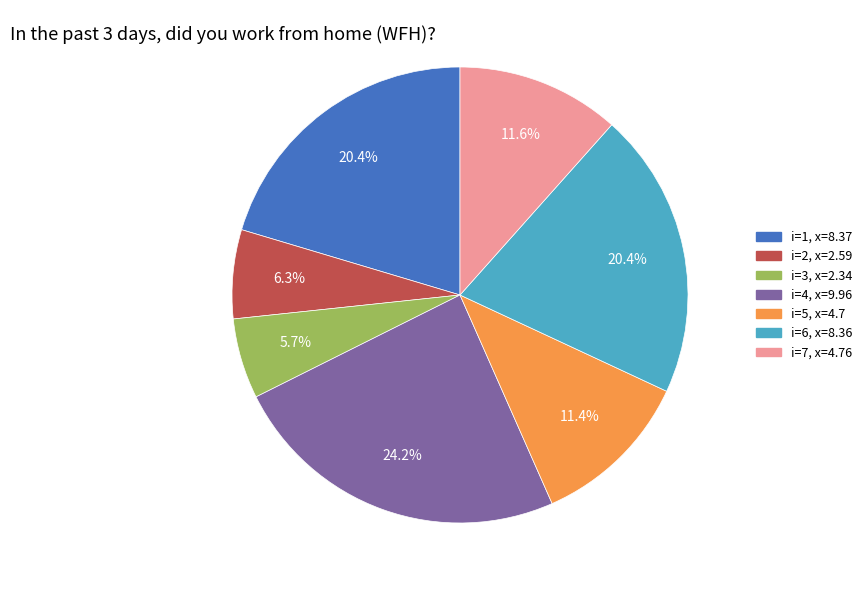

Is there any slice that represents more than half of the pie?

No